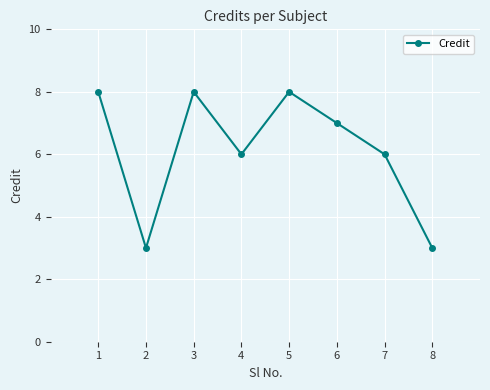

What is the greatest value displayed?

8